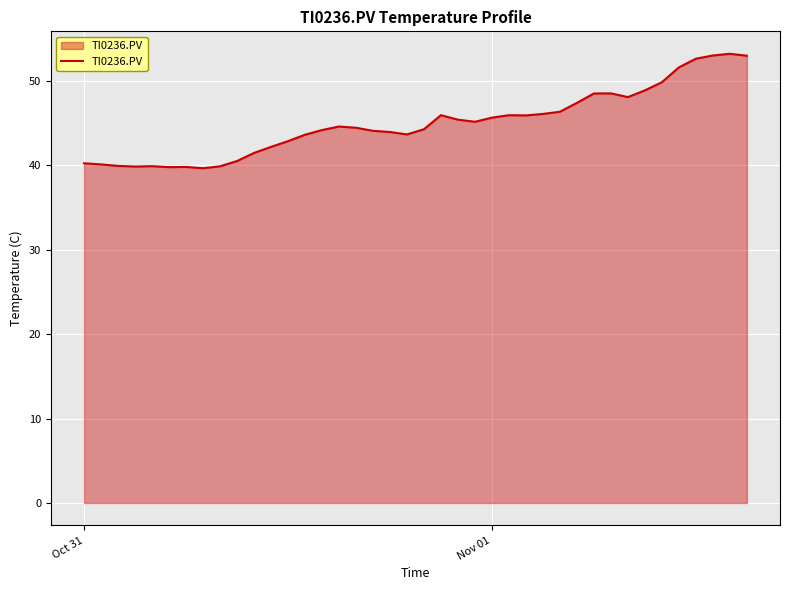

Does the chart display data point markers on the line(s)?

No